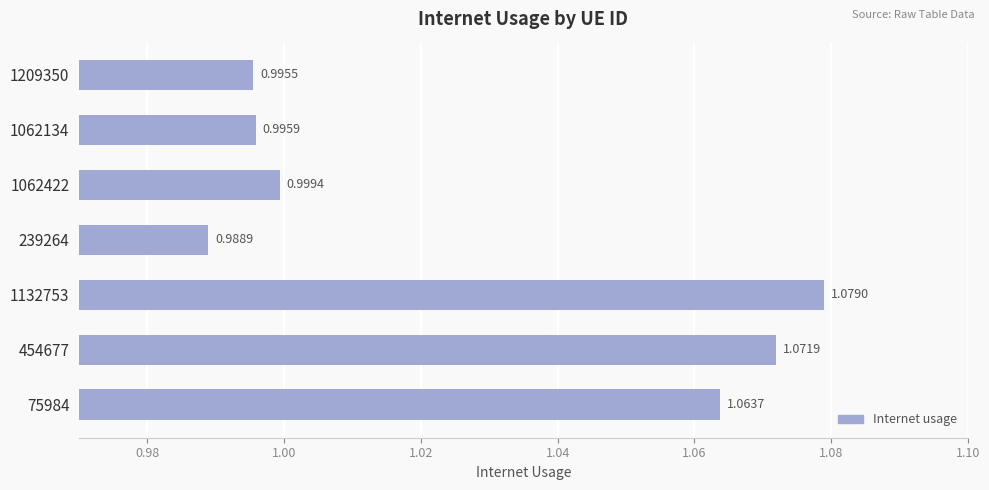

What is the sum of the values at 239264 and 75984?

2.1